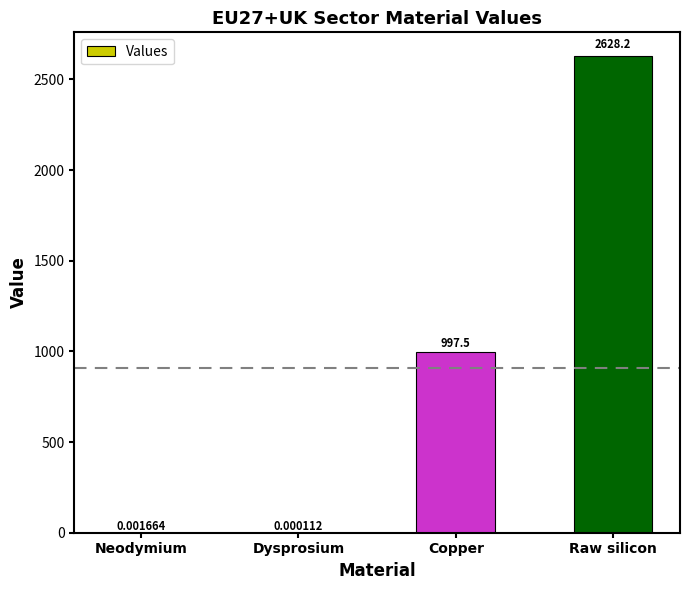

Where is the data nearest to the value 1314?

Copper